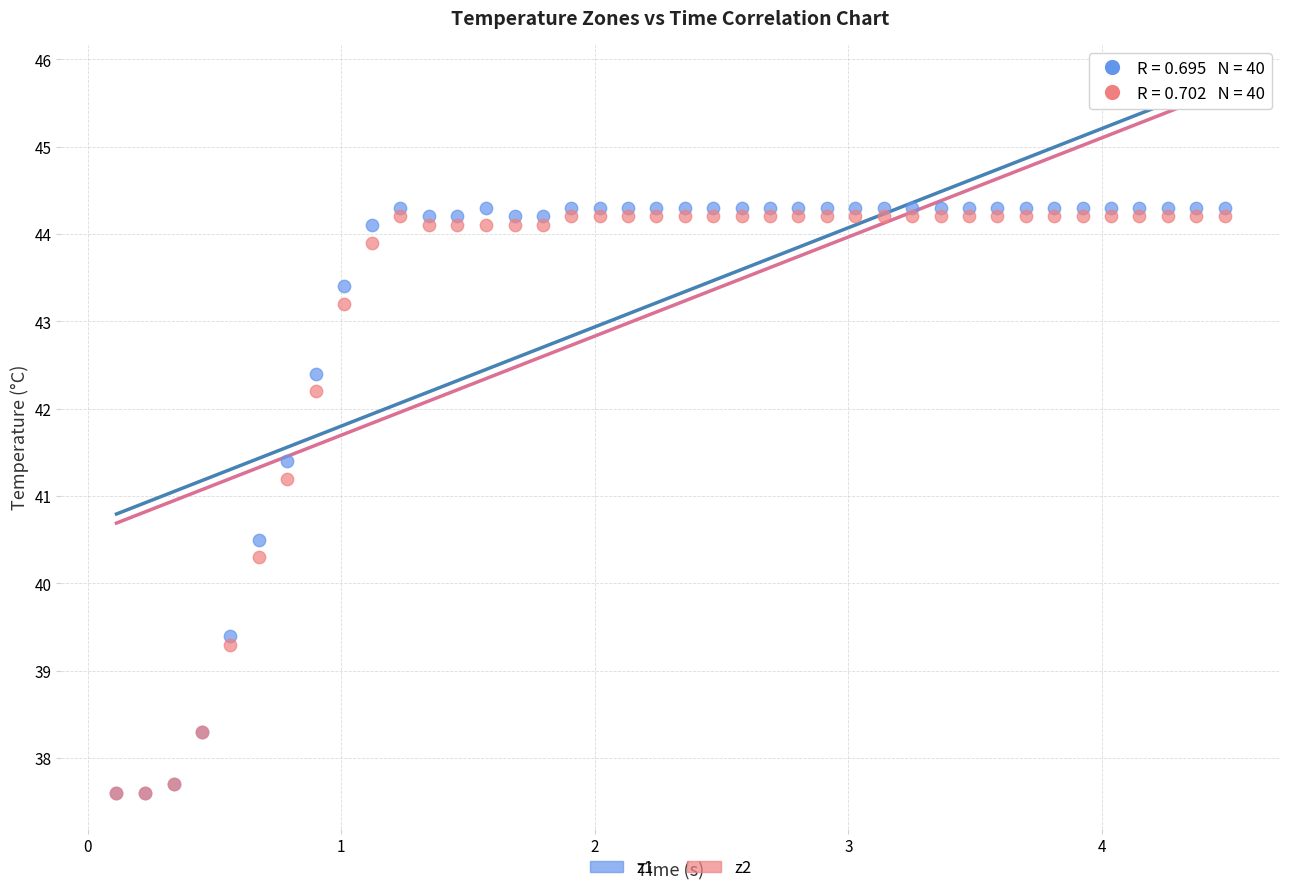

Across all series, what Y value is closest to 40?

40.3